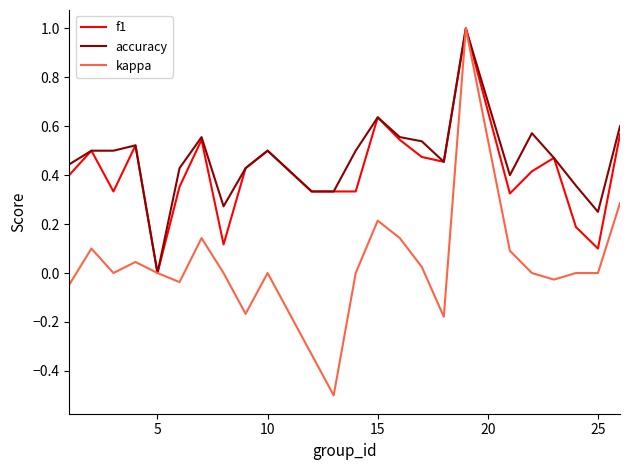

Which series has the largest range (max minus min)?

kappa